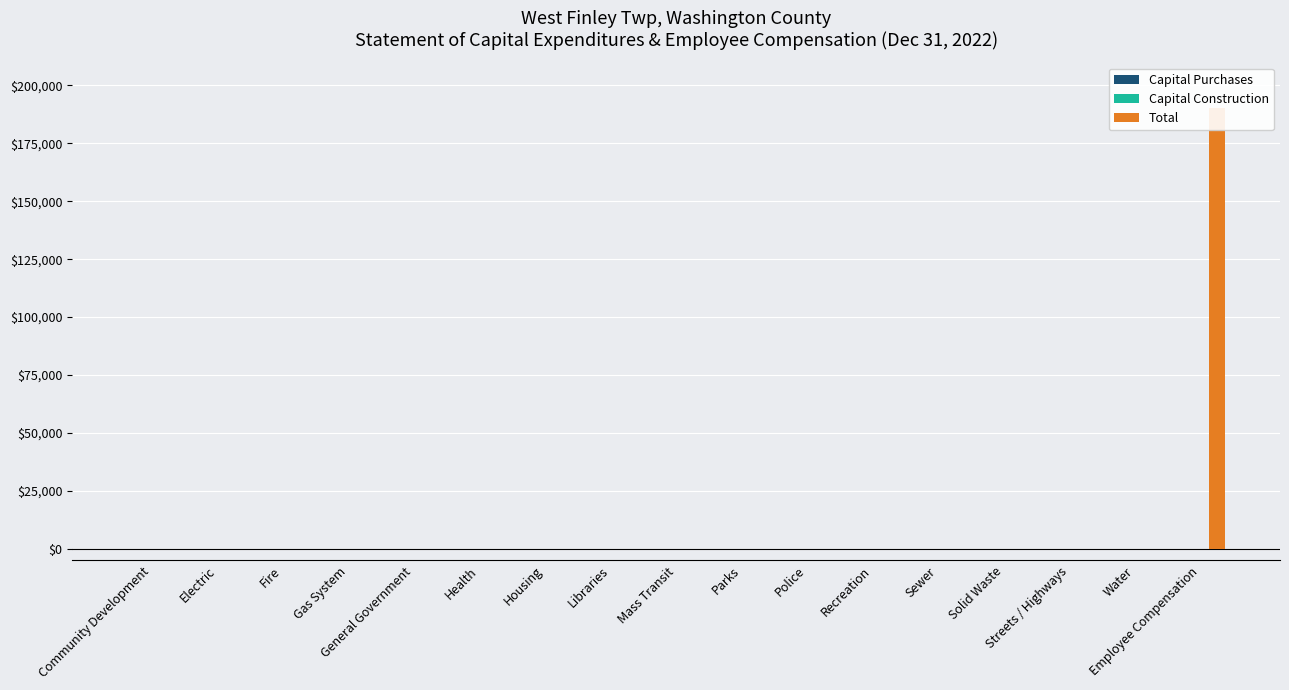

Which series changed the most between Fire and Mass Transit?

Capital Purchases